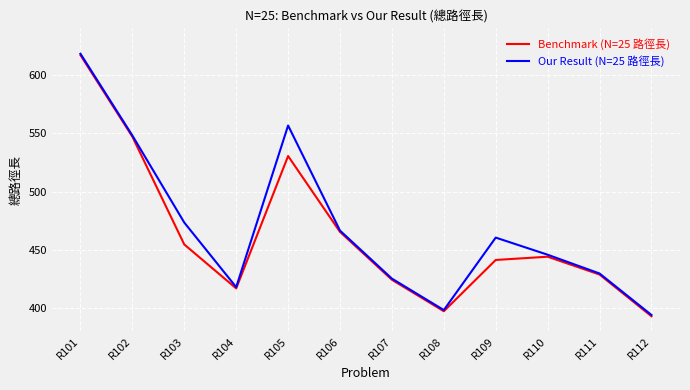

At which category is the sum across all series the highest?

R101